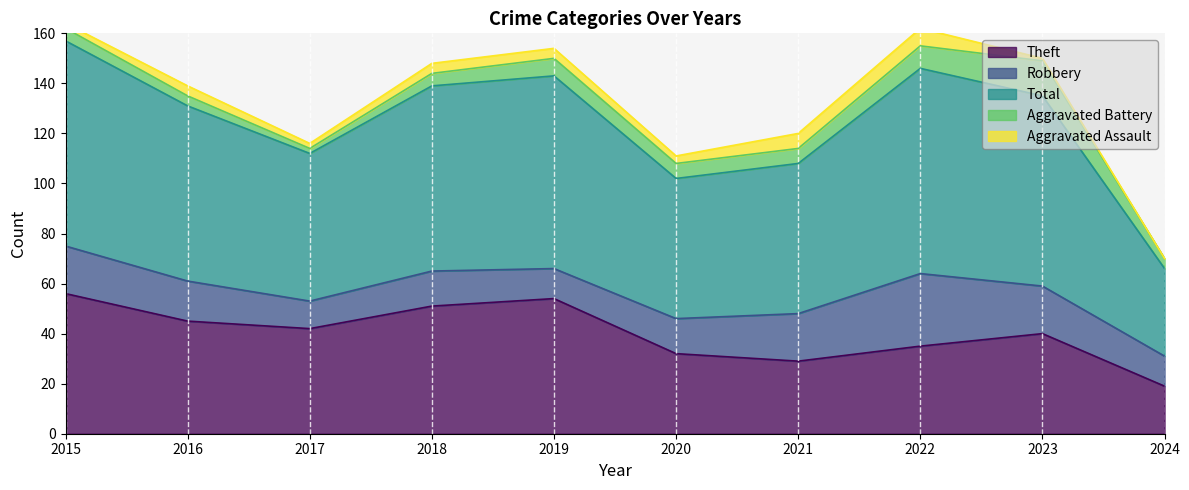

Which series has the widest spread of values?

Total